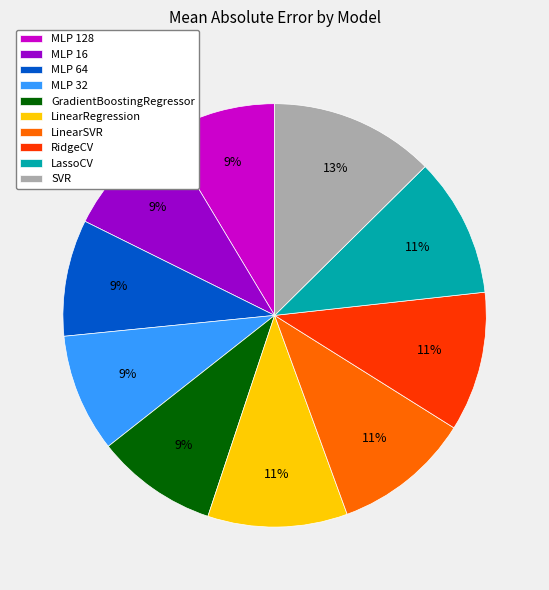

What is the largest slice in the pie chart?

SVR